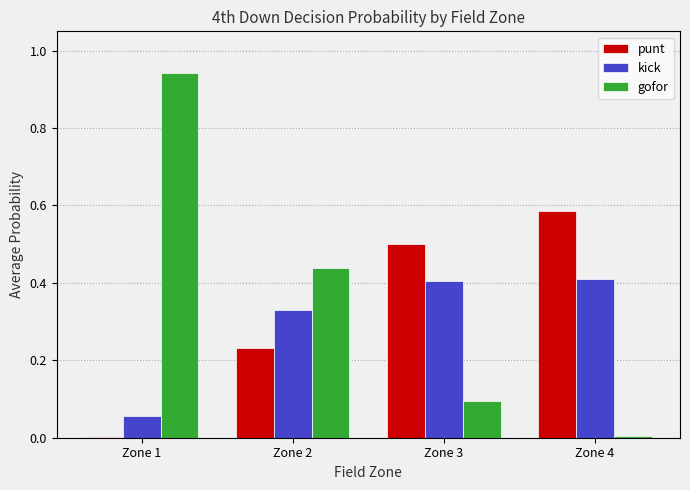

Which series has the largest range (max minus min)?

gofor